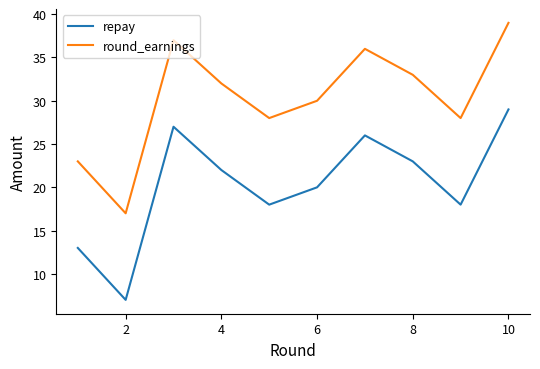

Does the chart have visible grid lines?

No